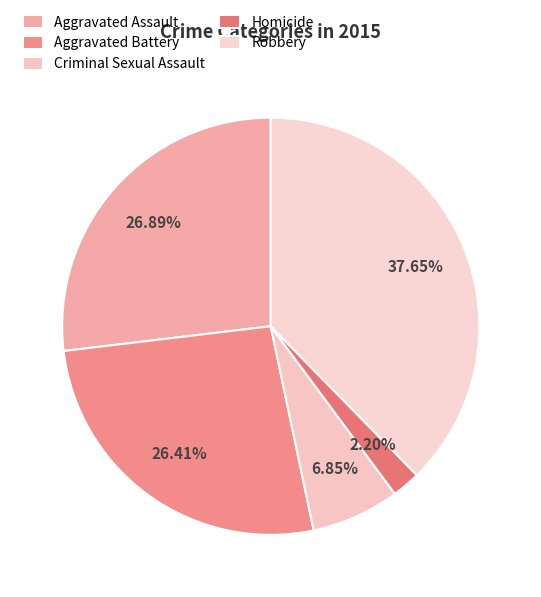

What is the ratio of the value at Aggravated Assault to the value at Criminal Sexual Assault?

3.9